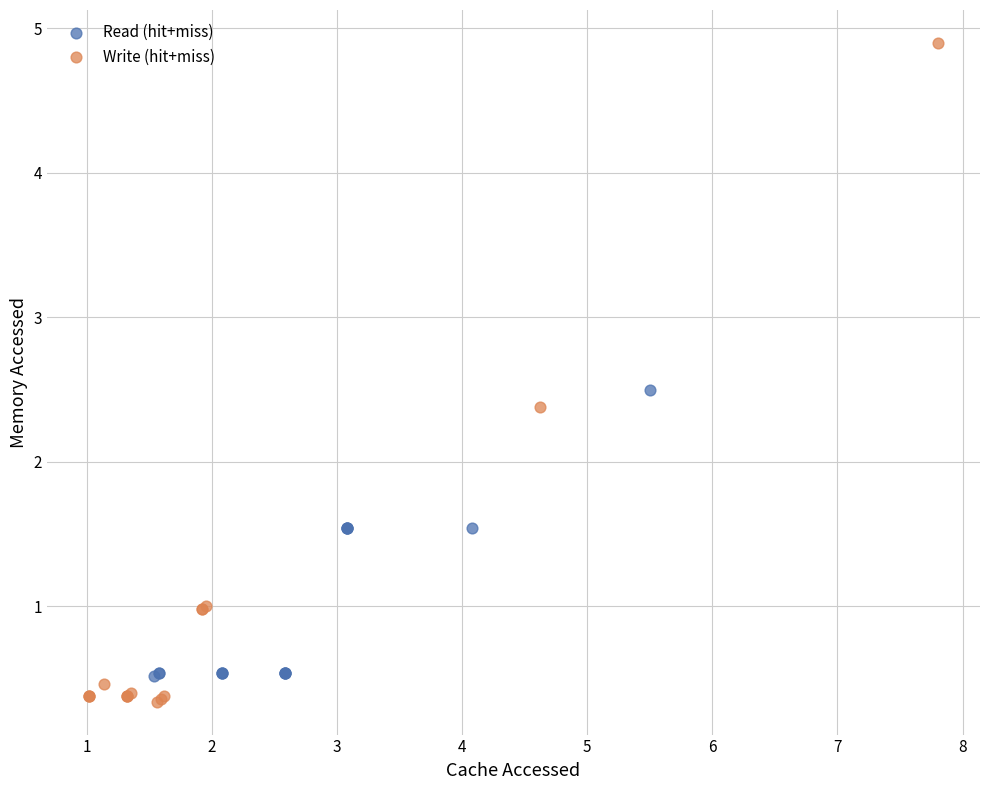

Which series has the widest spread of Y values?

Write (hit+miss)